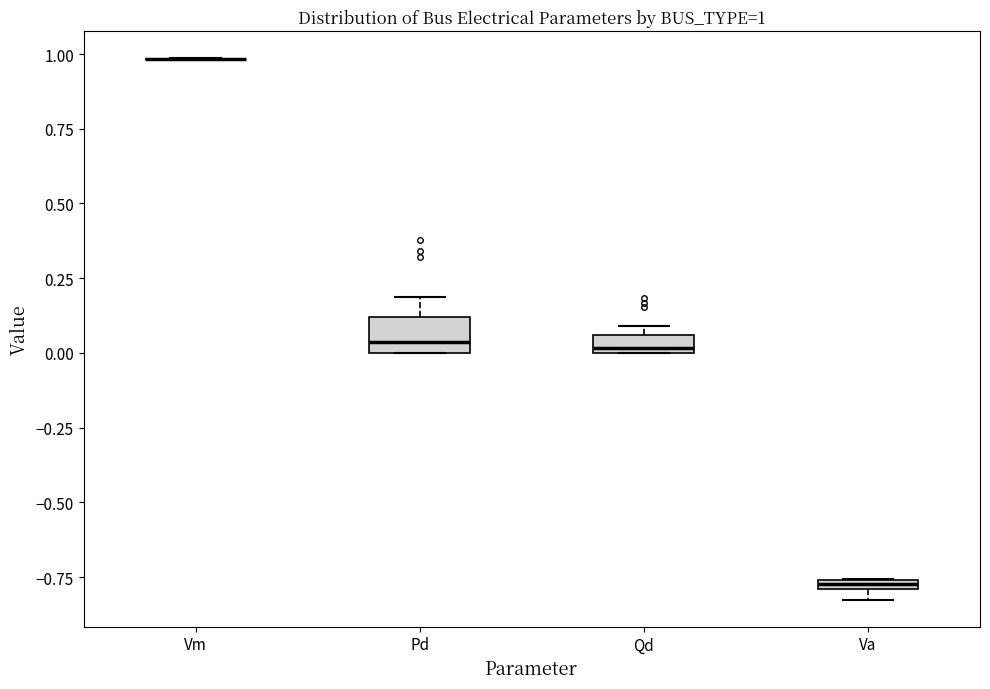

Comparing the boxes themselves (not the whiskers), which one is the tallest?

Pd